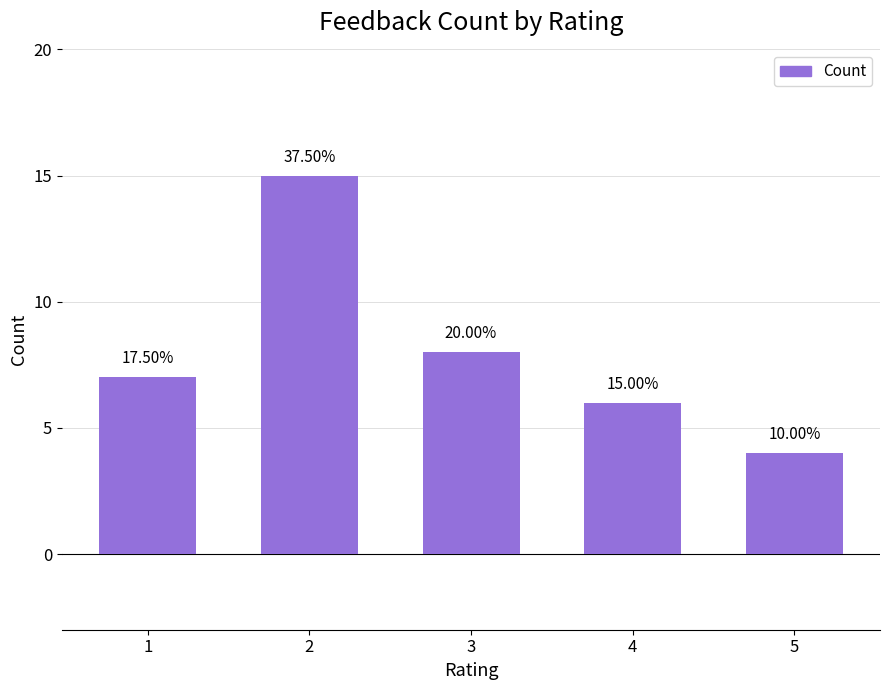

At which label does the data first exceed 7?

2